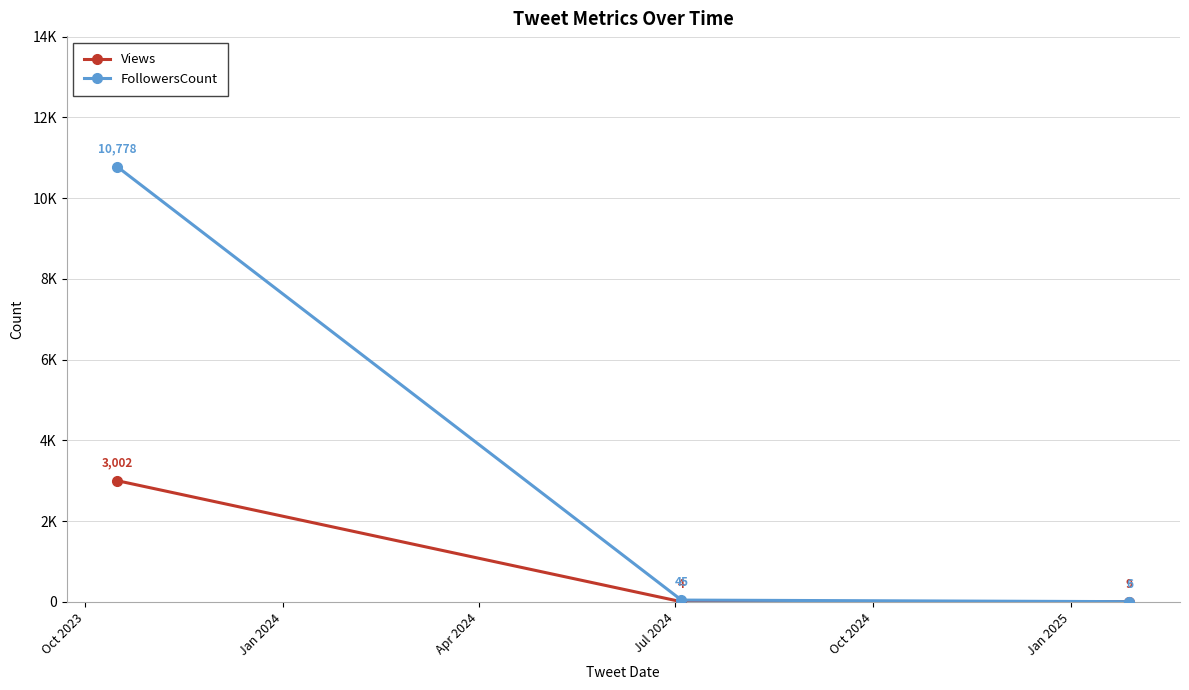

Which label corresponds to the largest value in the chart?

Oct 2023